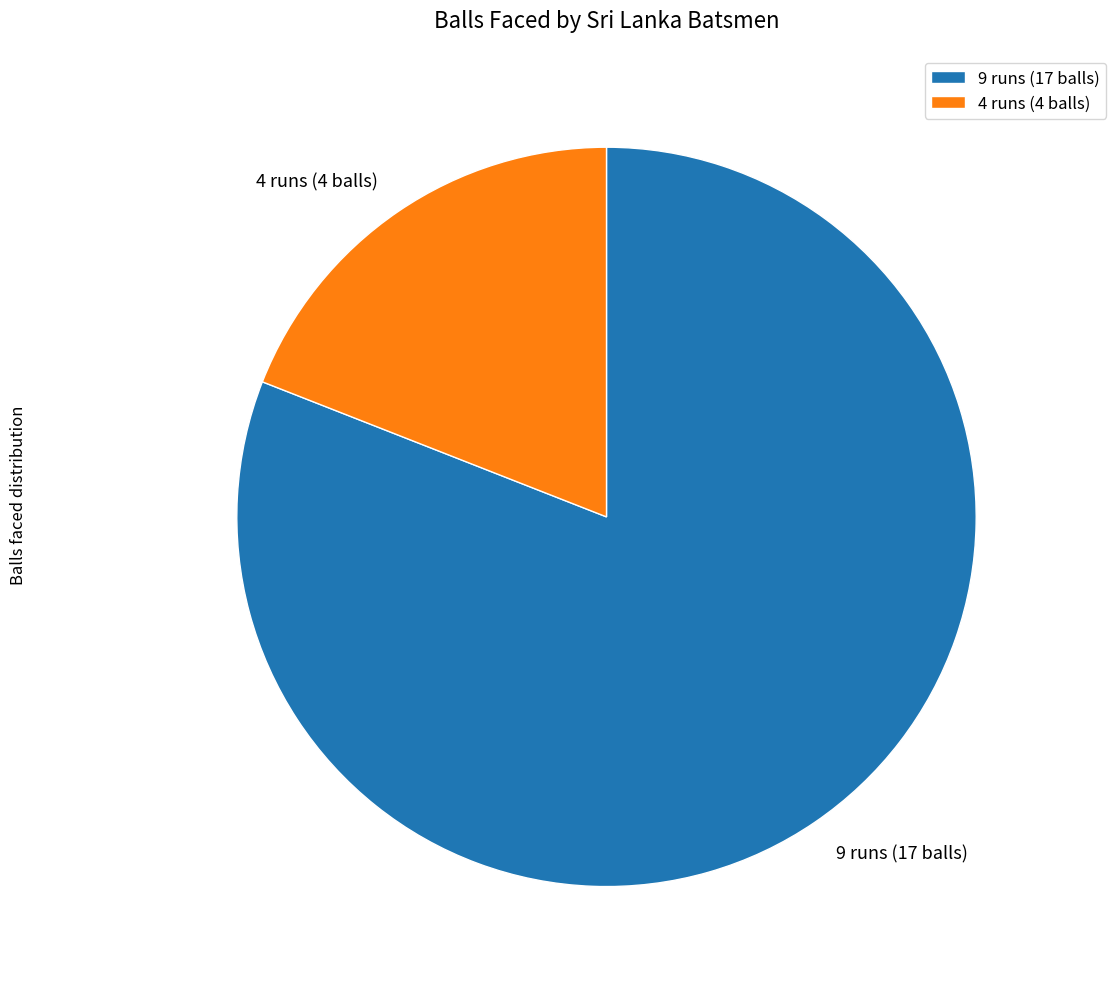

Rank the categories by value from lowest to highest.

4 runs (4 balls), 9 runs (17 balls)